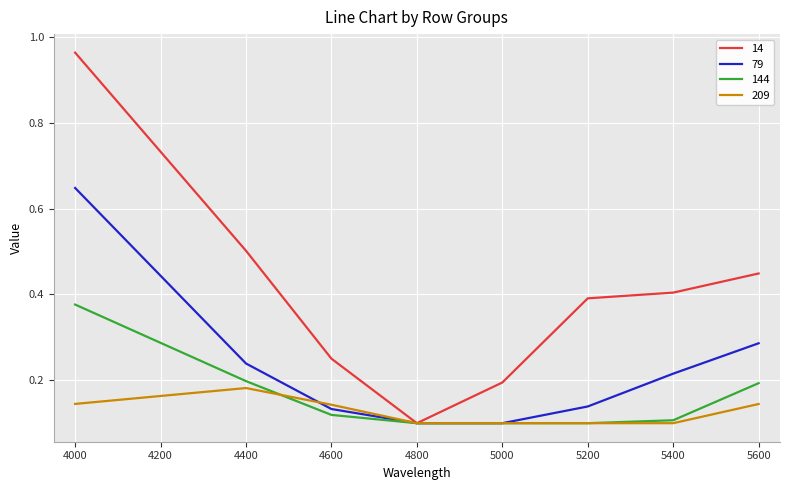

Which series has the widest spread of values?

14